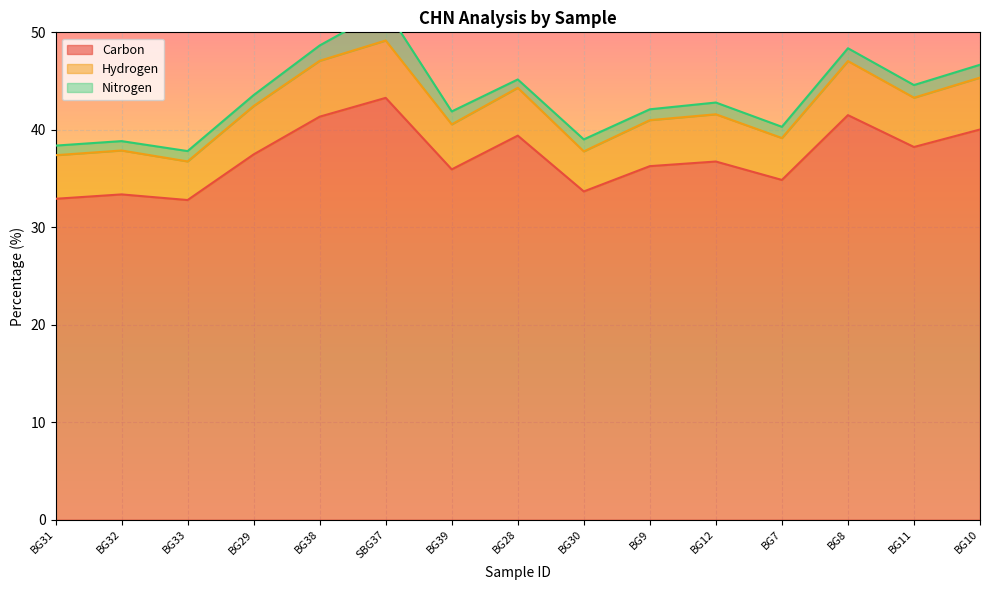

What is the total value across all series at BG32?

38.8